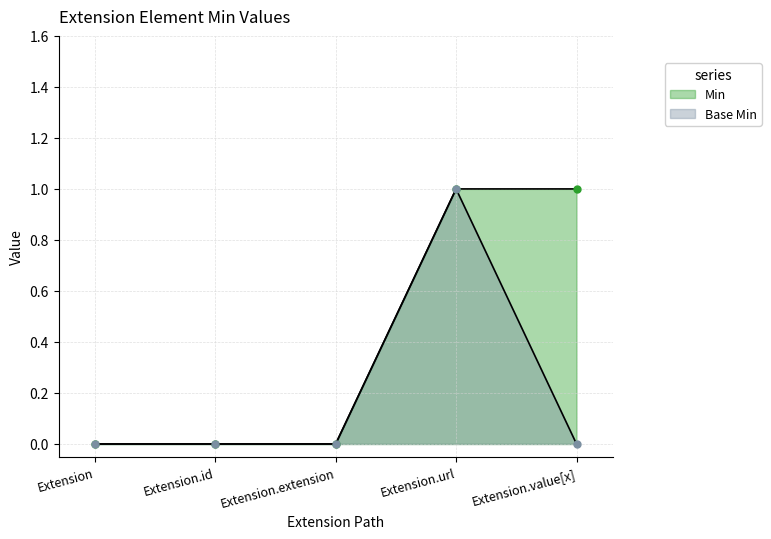

Which series has the largest total across all categories?

Min